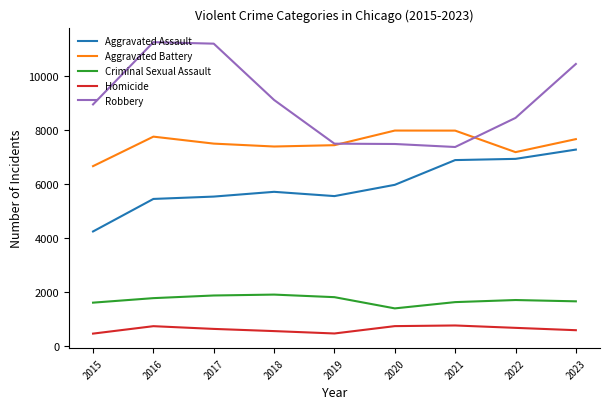

What is the difference between the maximum and second lowest values in the Aggravated Battery series?

798